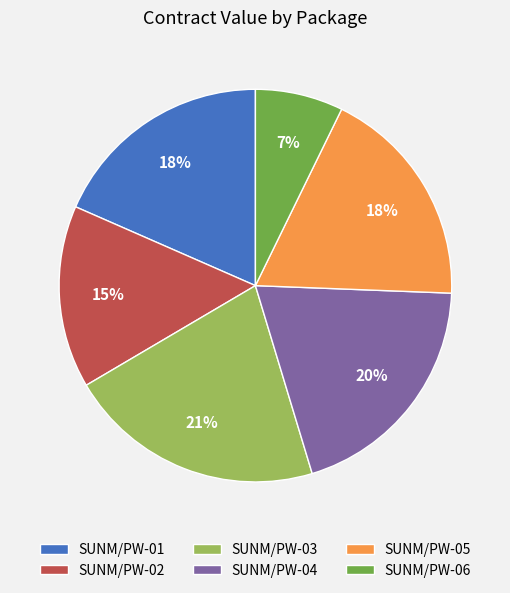

Does SUNM/PW-03 account for over 50% of the chart?

No